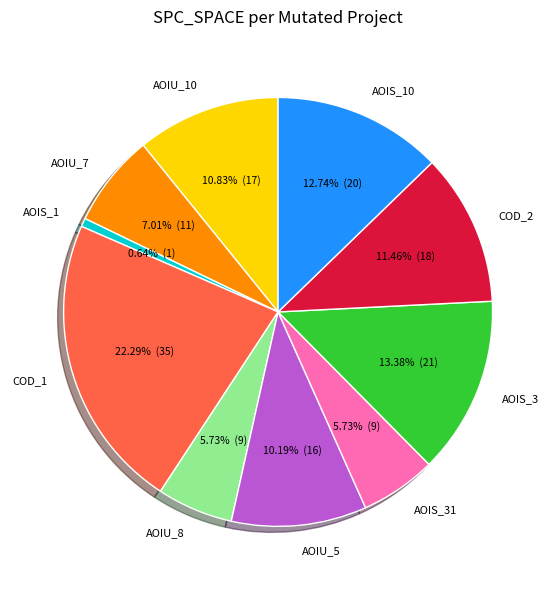

Is there a majority slice in this chart?

No